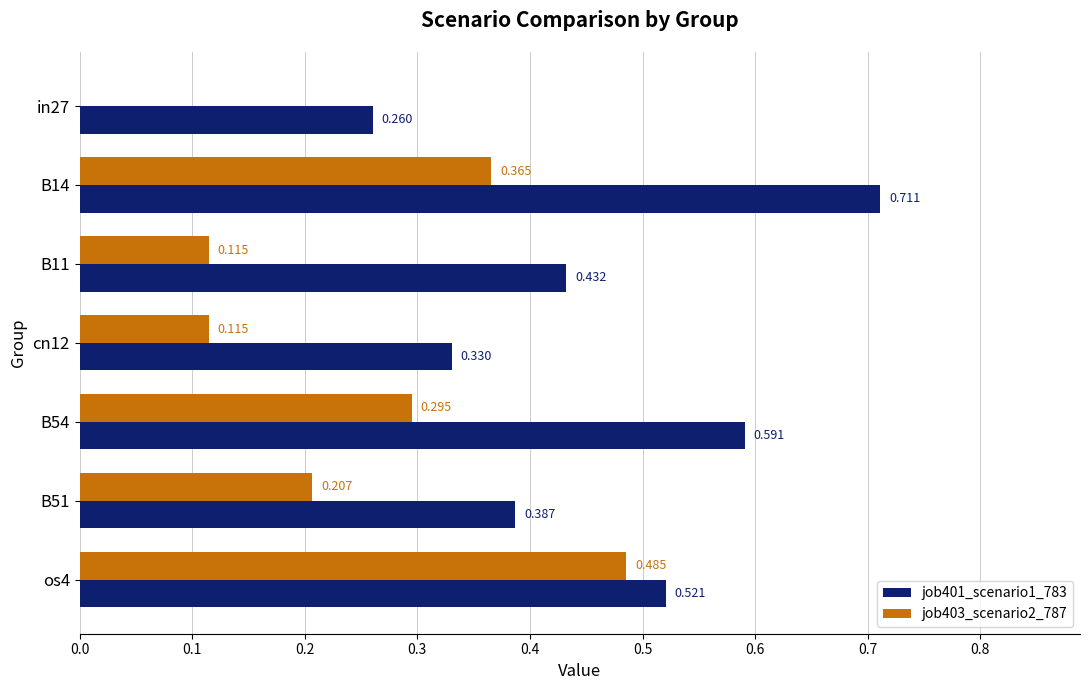

Is the value of job403_scenario2_787 at B54 greater than the value of job401_scenario1_783 at B51?

No